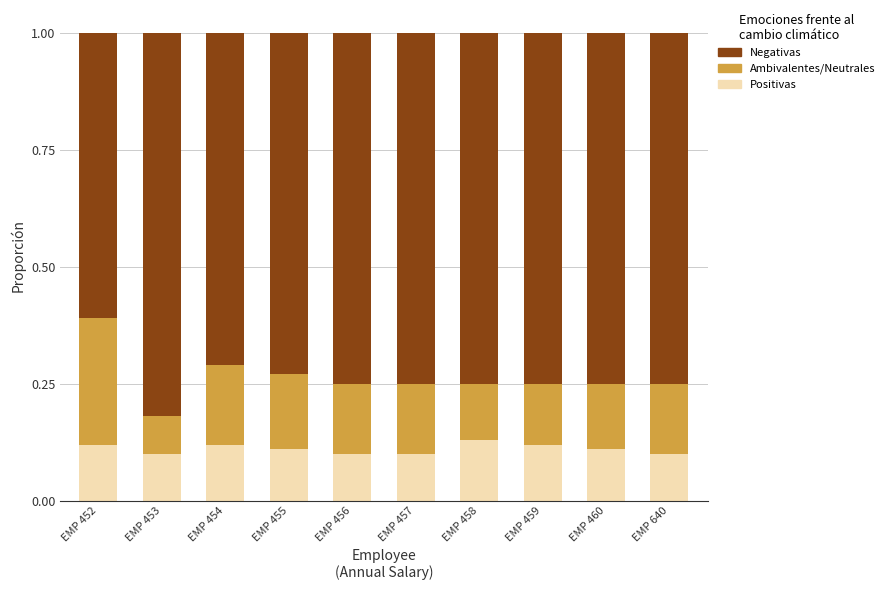

How many Positivas values are between 0 and 1?

10